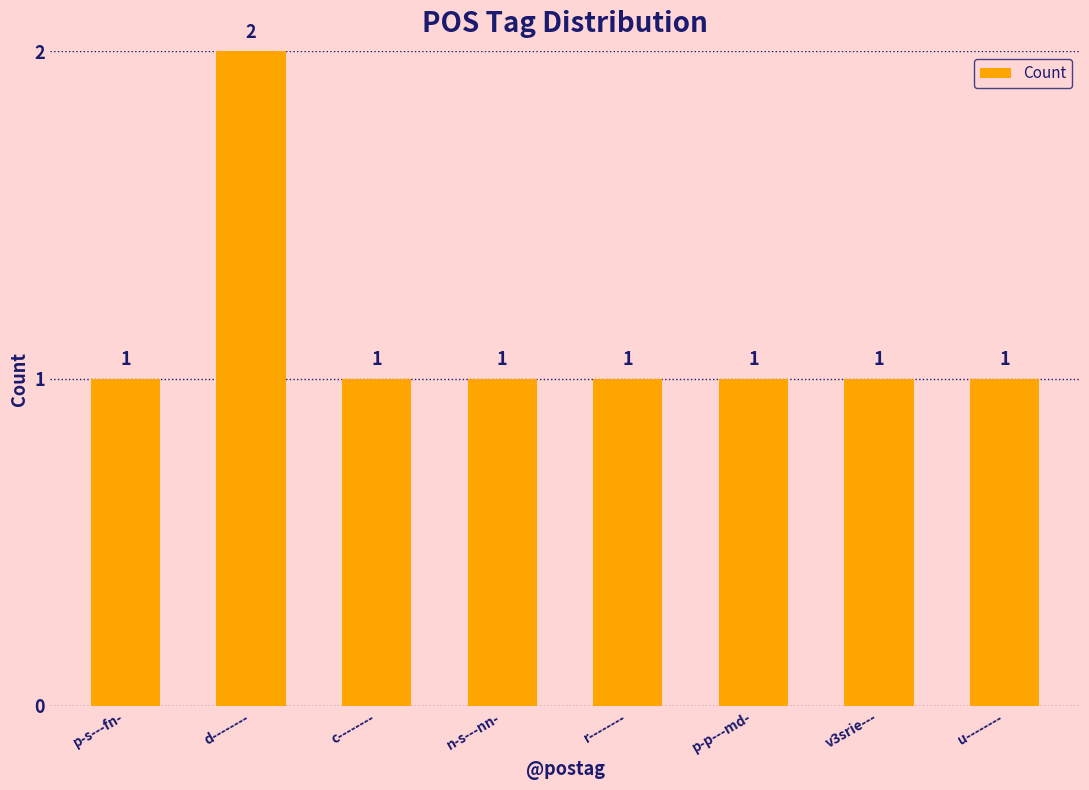

What is the ratio of the value at n-s---nn- to the value at p-p---md-?

1.0